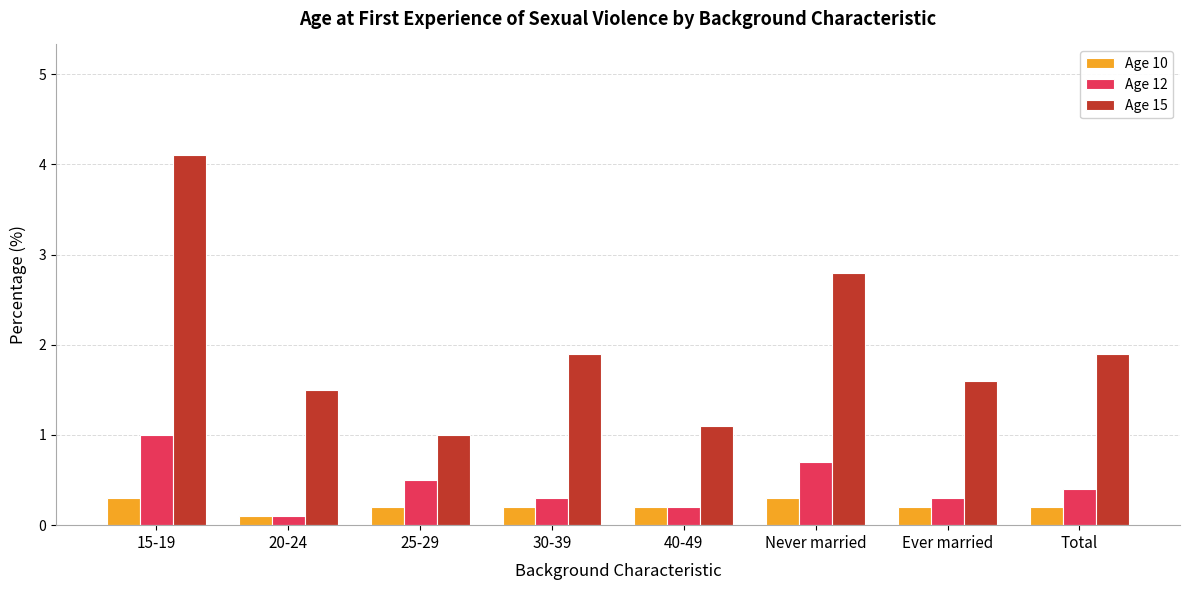

What is the label of the 3rd bar from the left?

25-29